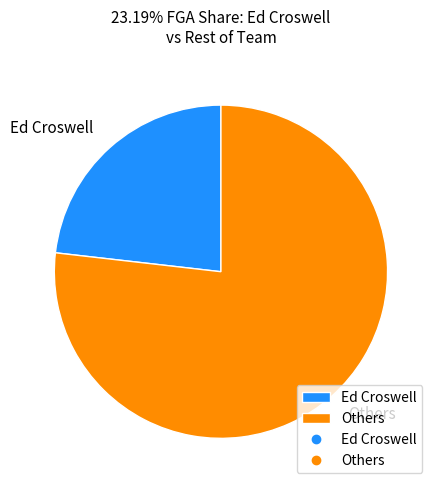

Which category has the biggest portion of the pie?

Others